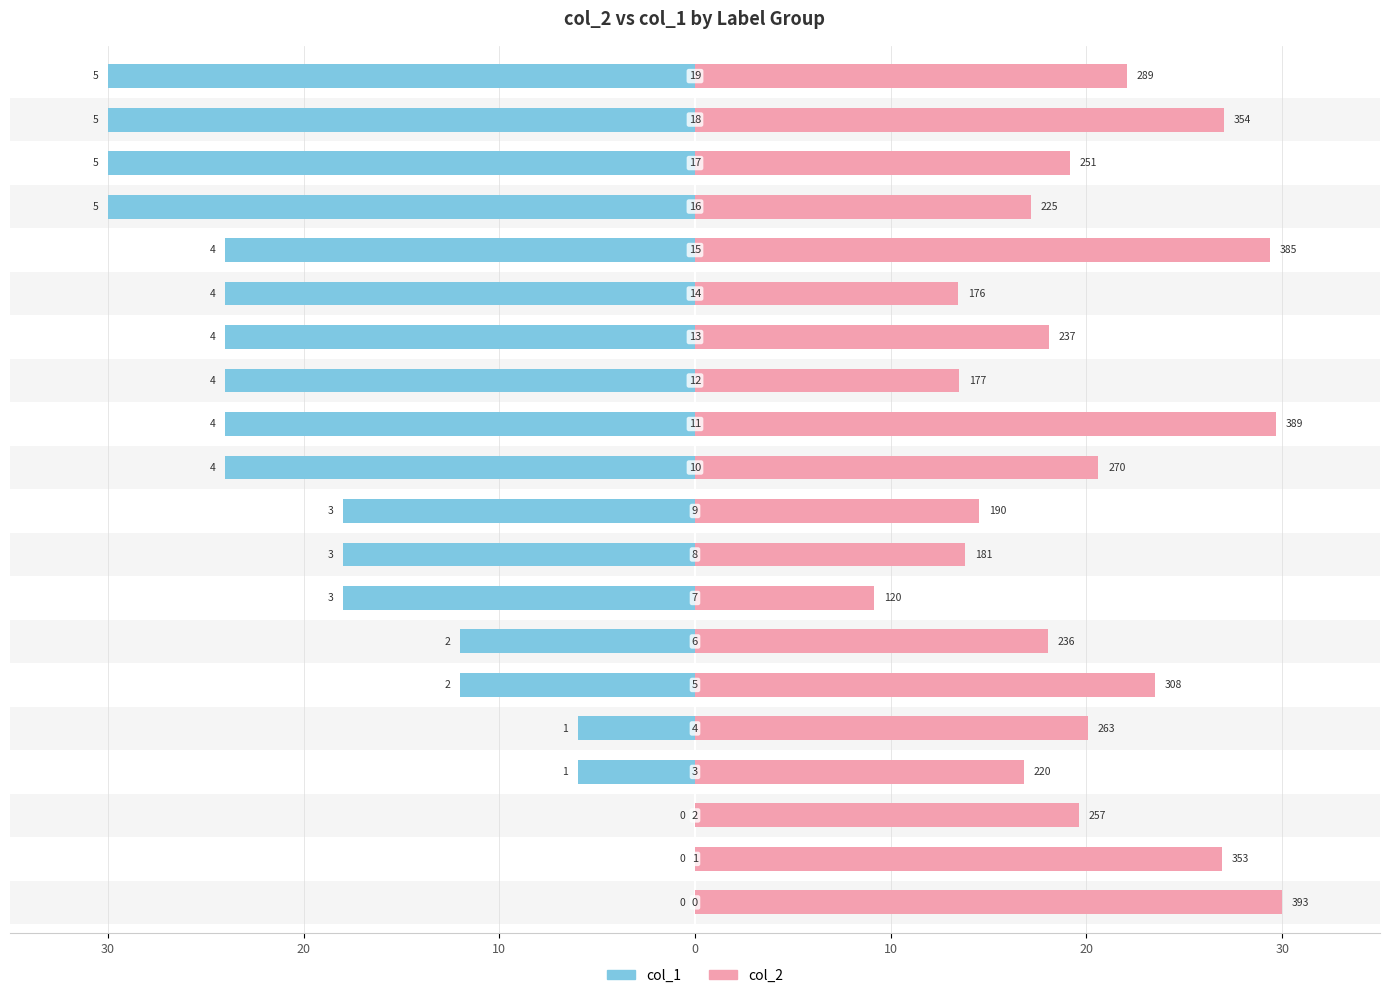

How many values in the col_2 series are below 19?

9